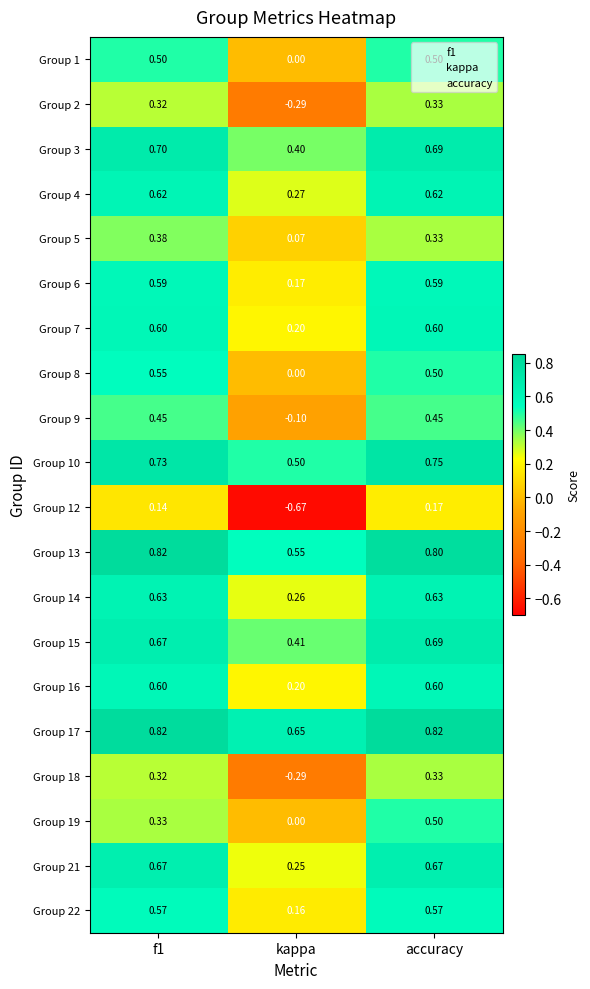

Which series has the widest spread of values?

Group 12